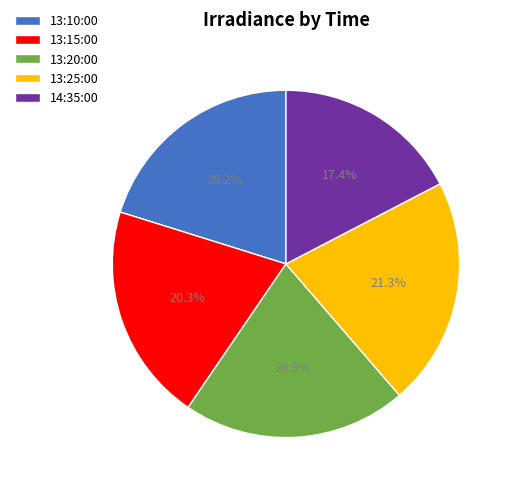

How many slices are in this pie chart?

5